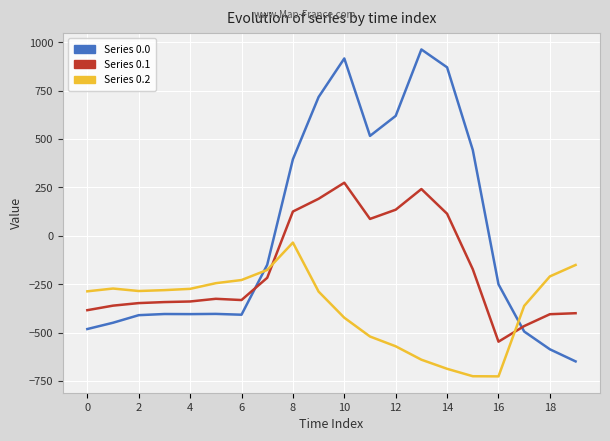

Which series has the largest range (max minus min)?

Series 0.0